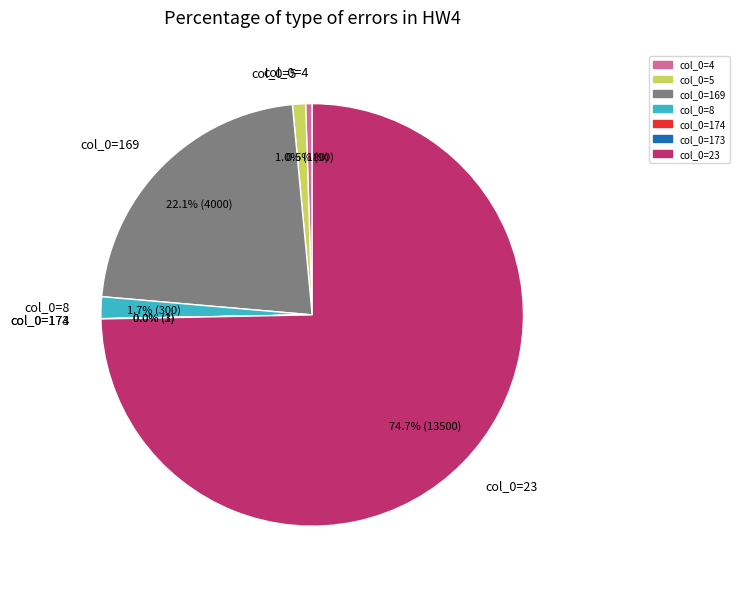

Is col_0=23 the majority of the pie?

Yes